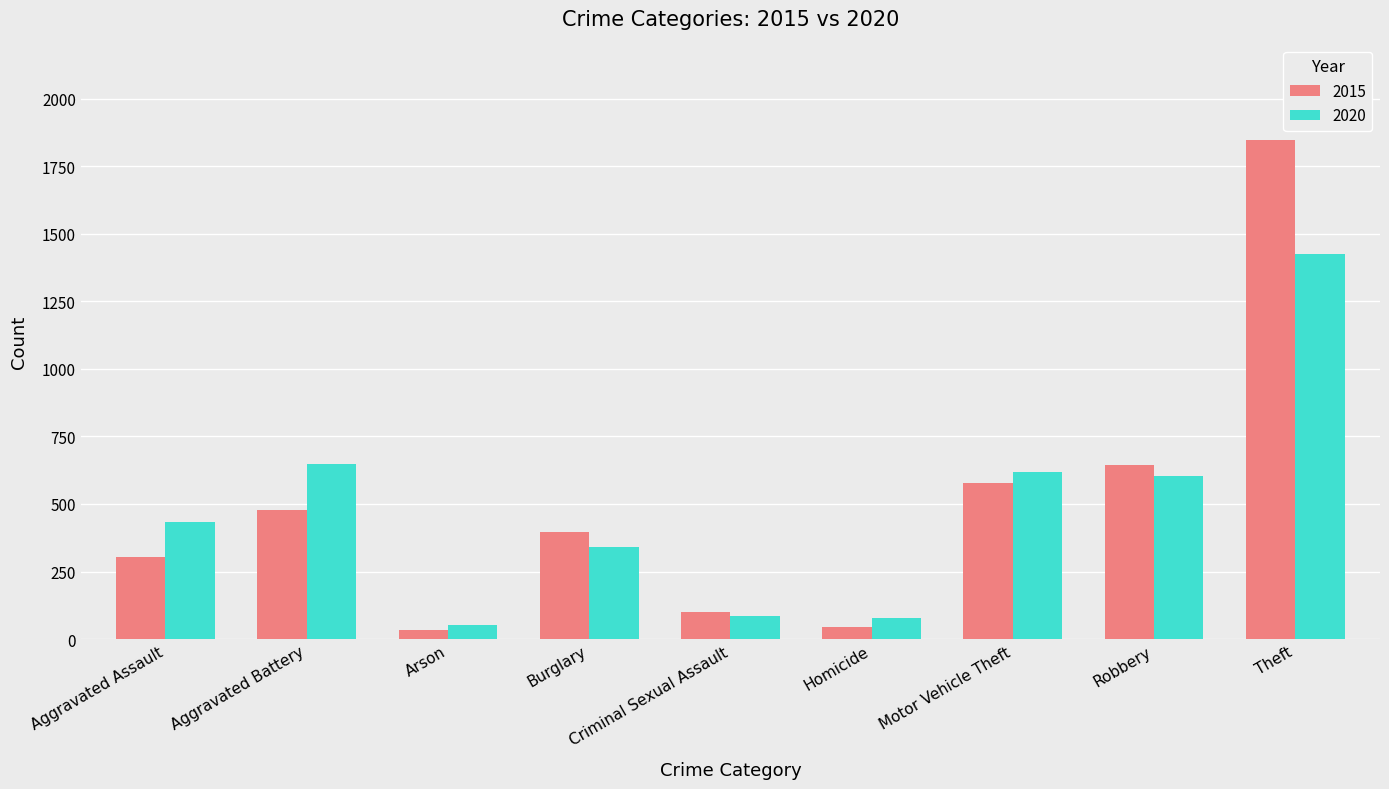

Is it true that 2015 equals 45 at Homicide?

True